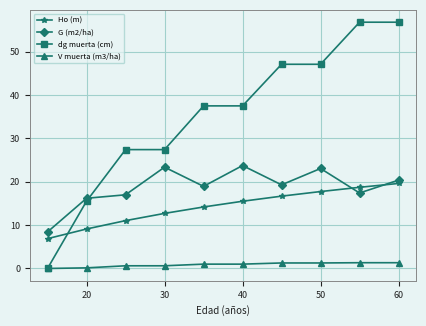

What is the highest value of the Ho (m) series?

19.6